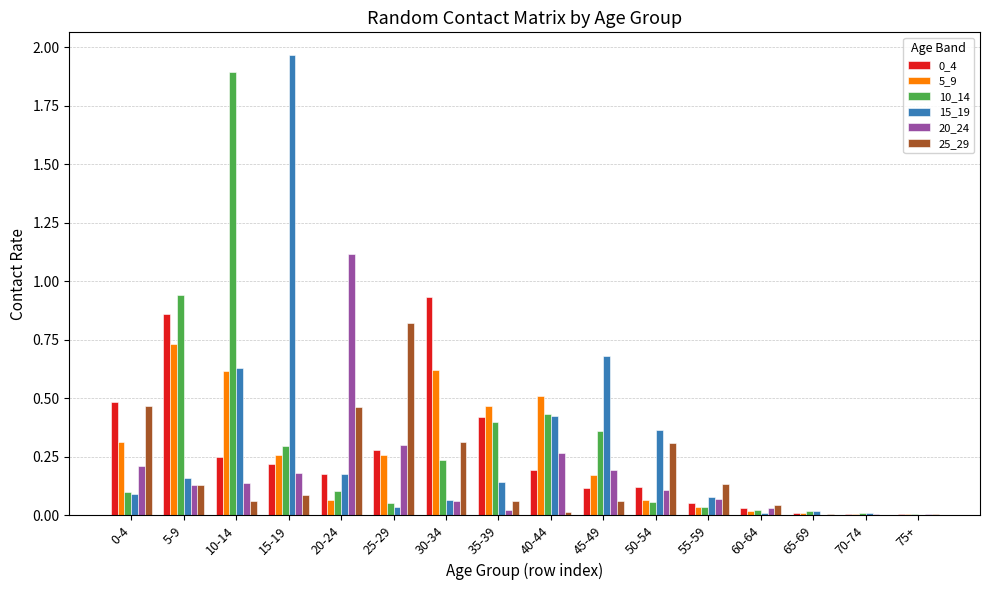

Which series has the largest range (max minus min)?

15_19